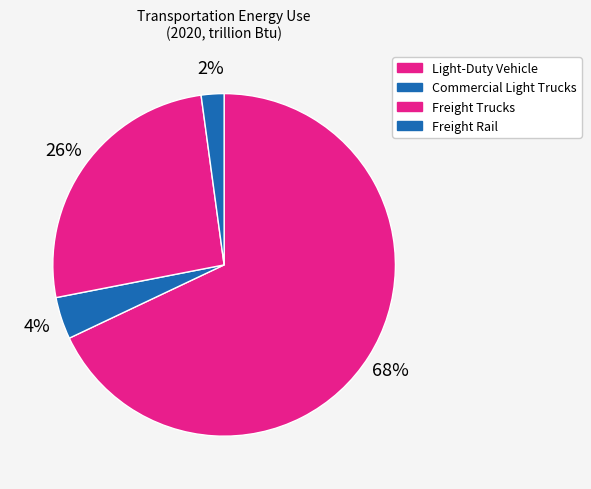

How many slices are in this pie chart?

4